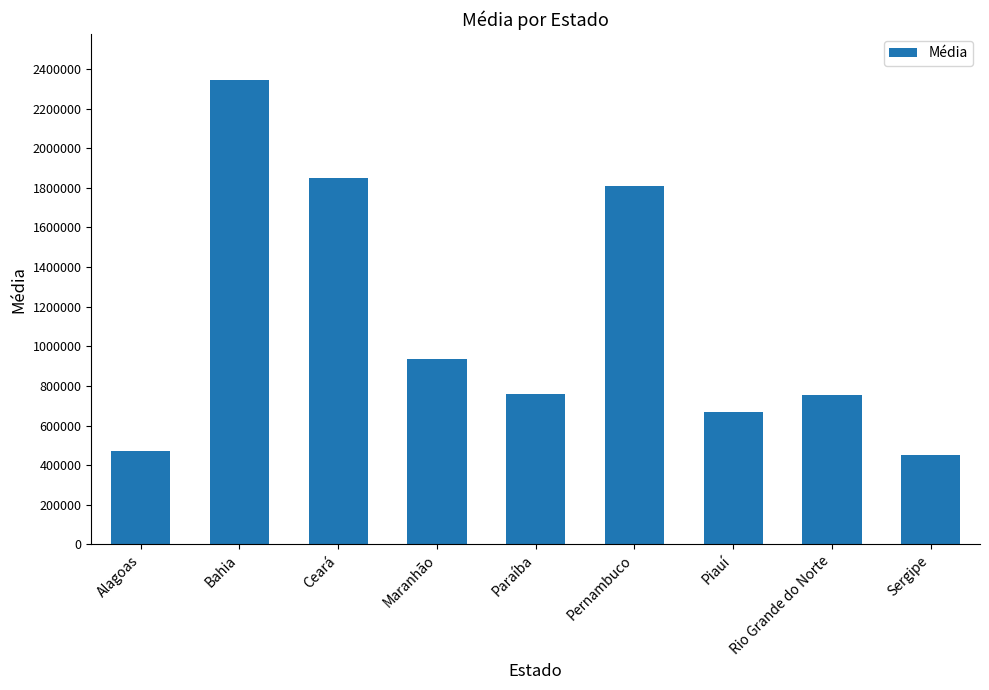

Which has a higher value, Ceará or Paraíba?

Ceará